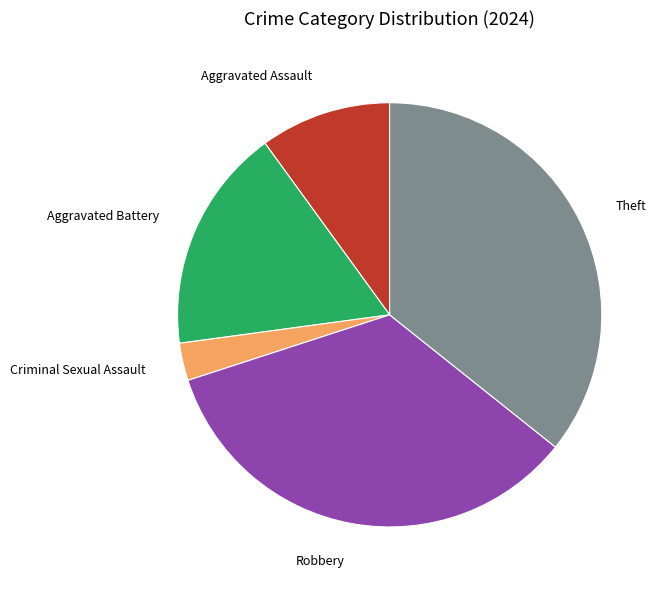

True or false: Aggravated Assault accounts for 10% of the total.

True